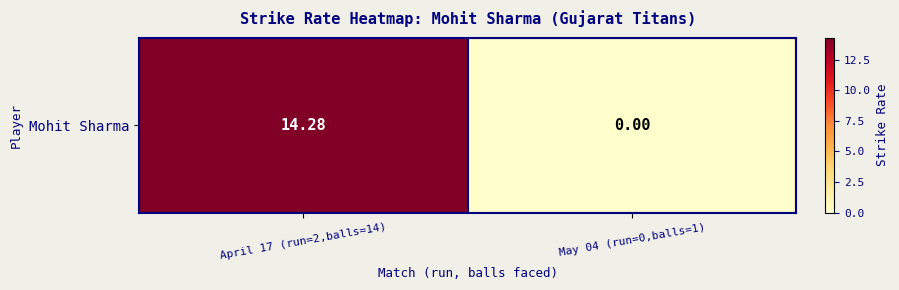

What is the average value?

7.1